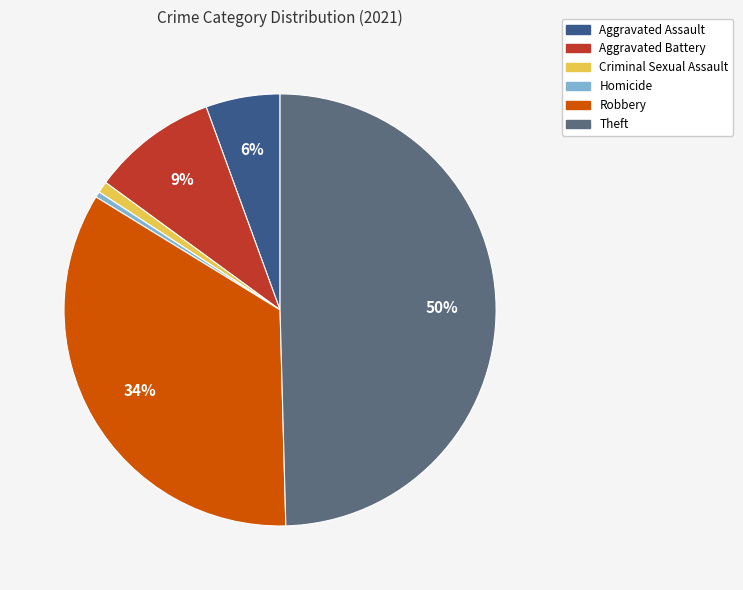

How many segments does this pie chart have?

6